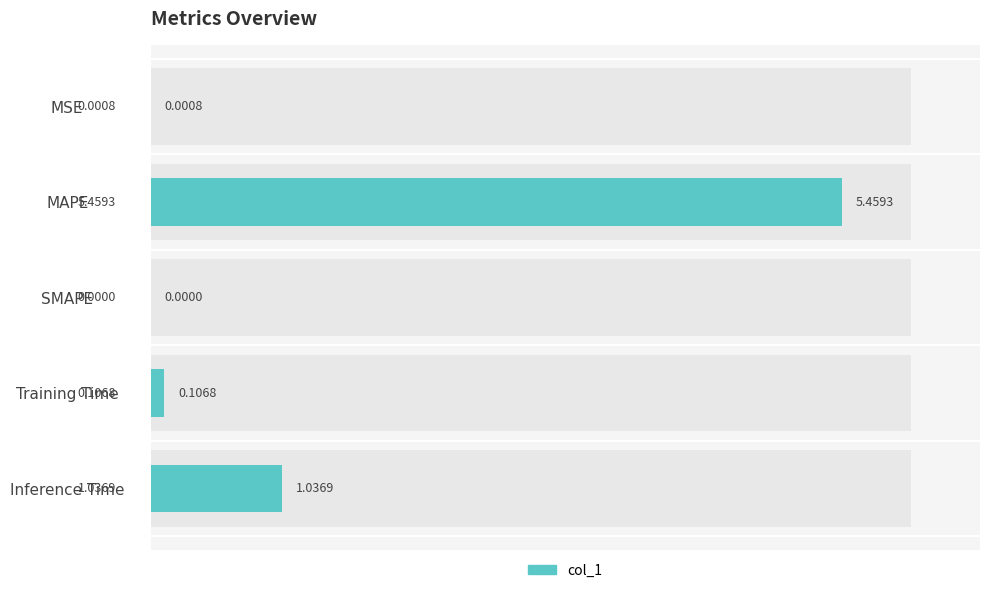

Rank the categories by value from highest to lowest.

MAPE, Inference Time, Training Time, MSE, SMAPE